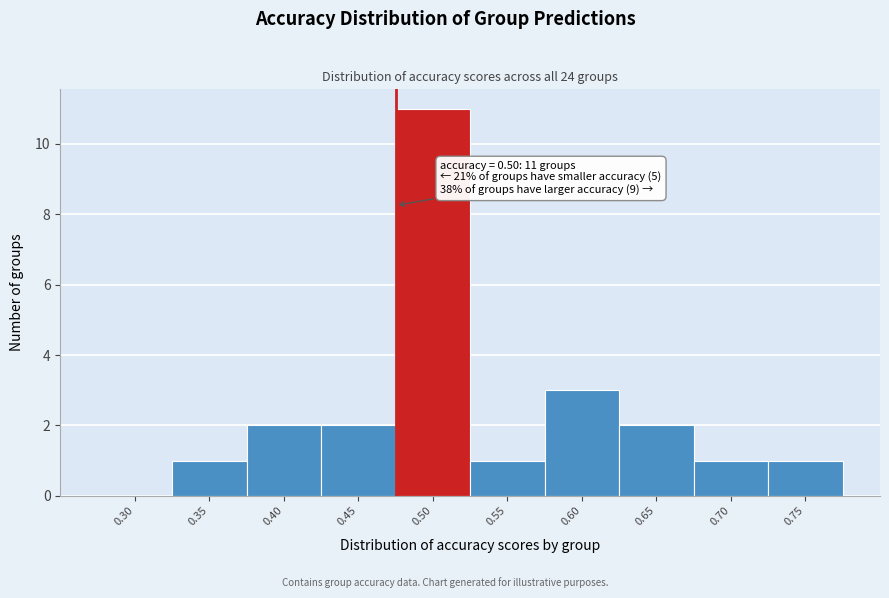

Reading right to left, extract all data points from this chart.

0.75=1	0.70=1	0.65=2	0.60=3	0.55=1	0.50=11	0.45=2	0.40=2	0.35=1	0.30=0